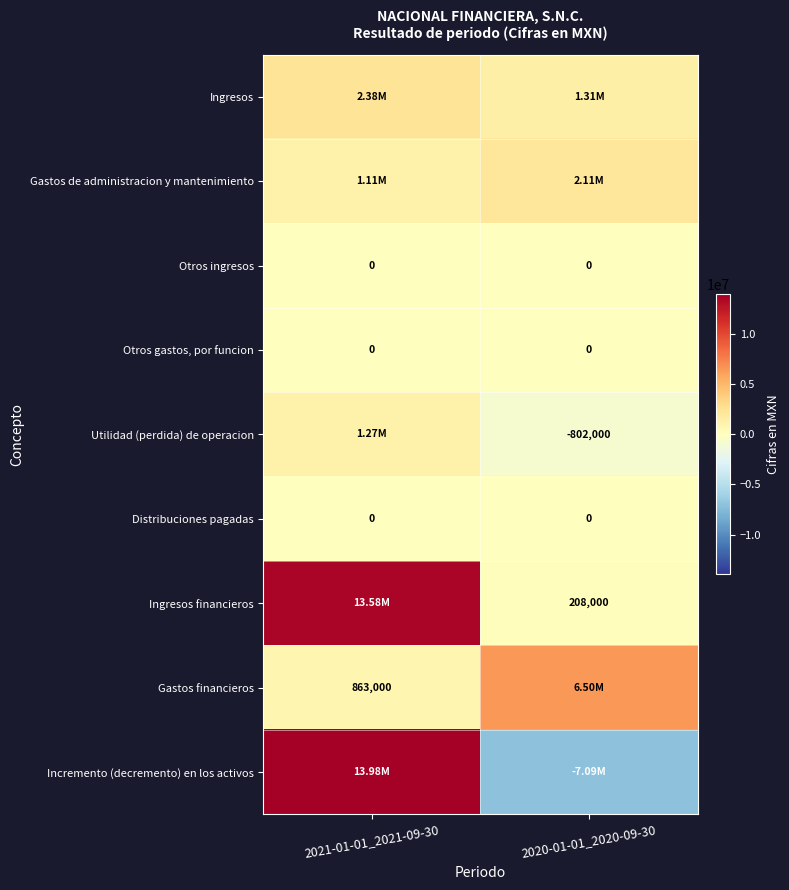

At how many categories does at least one series exceed -4171742?

2